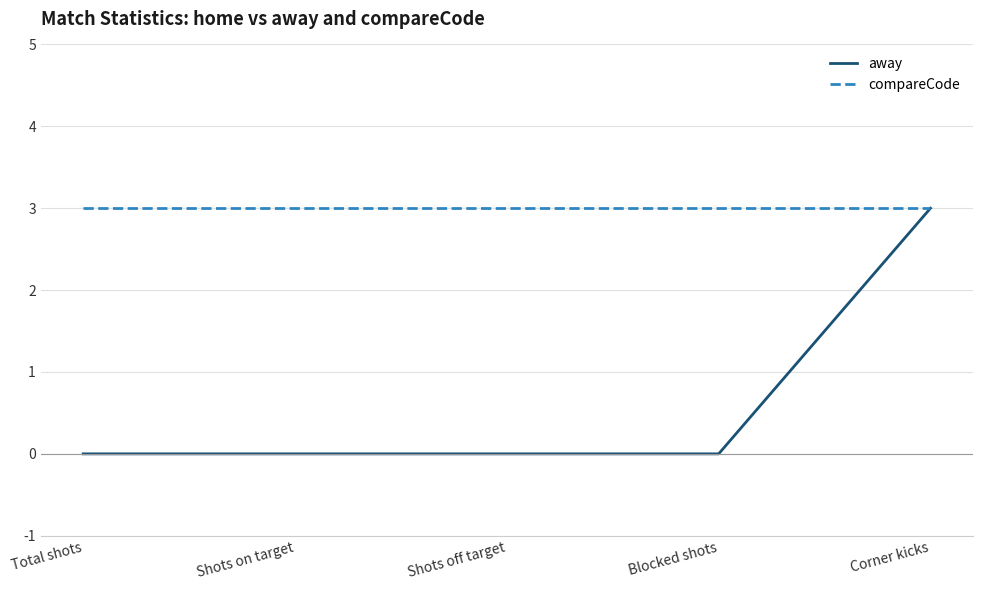

Reading left to right, what are all the values shown in this chart?

away: 0	0	0	0	3
compareCode: 3	3	3	3	3